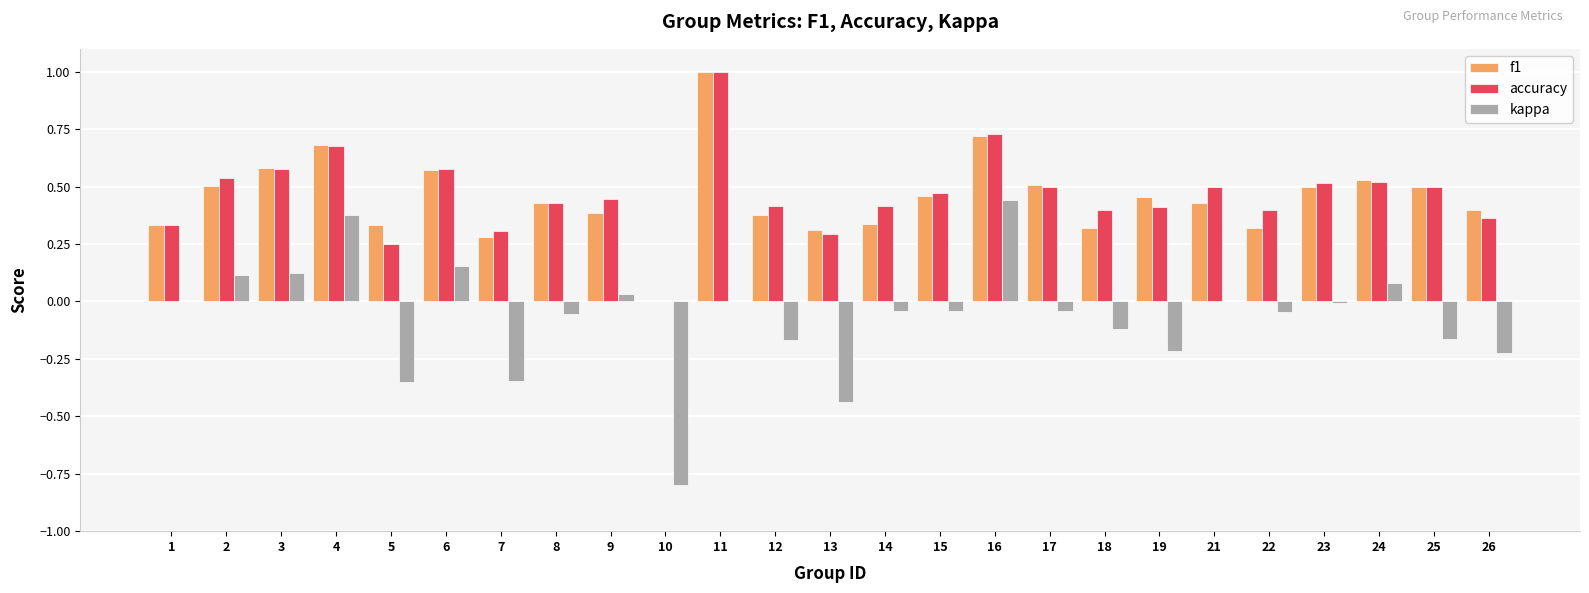

At which label is f1 closest to 0?

10